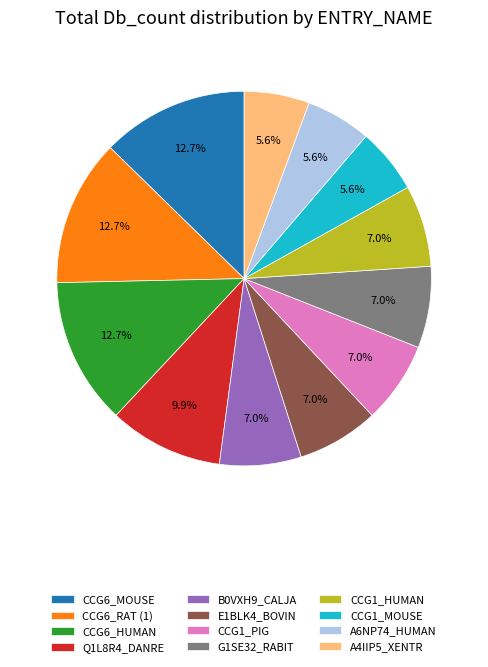

True or false: CCG1_HUMAN accounts for 7% of the total.

True